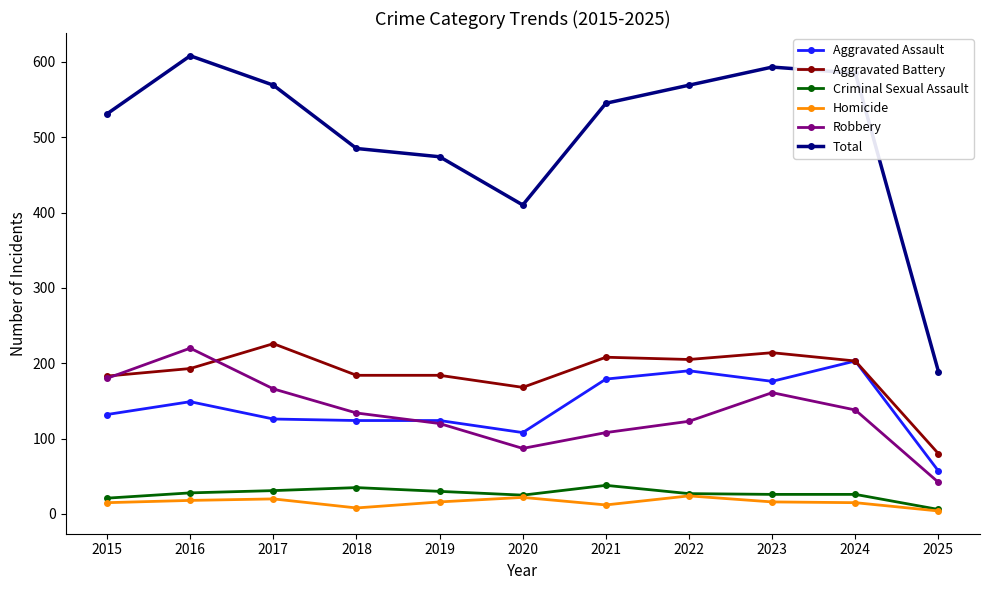

How many data points in Robbery are less than 134?

5